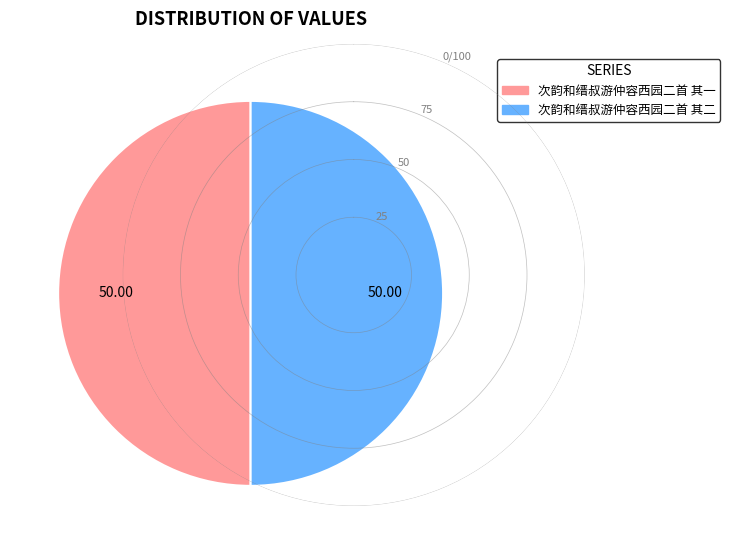

Do 次韵和缙叔游仲容西园二首 其二 and 次韵和缙叔游仲容西园二首 其一 together represent more than half of the pie?

Yes